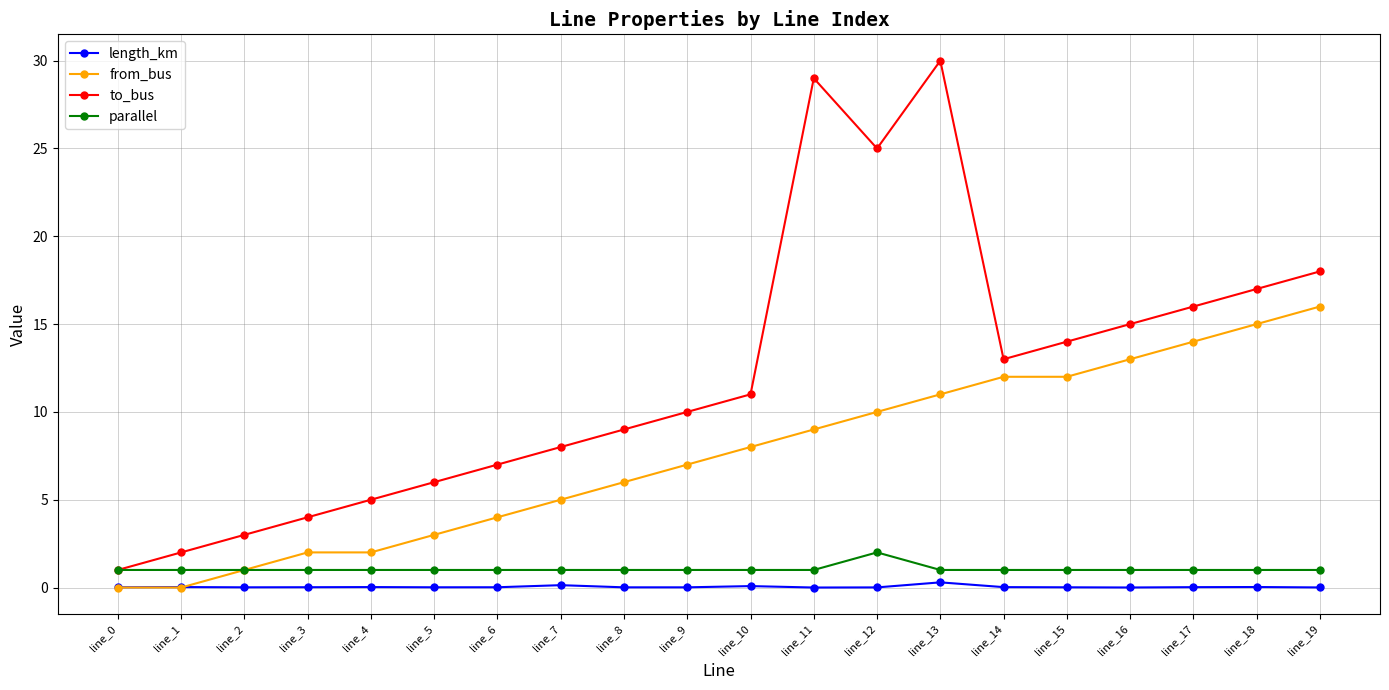

What is the total value across all series at line_10?

20.1